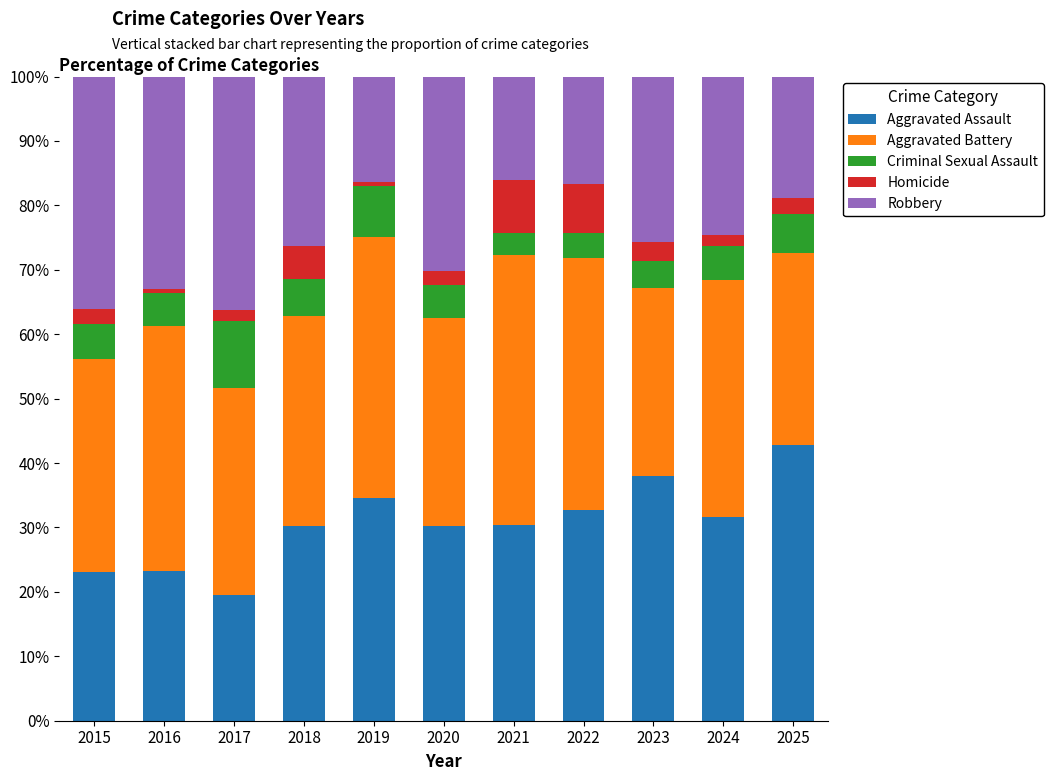

What is the lowest value of the Aggravated Assault series?

19.5